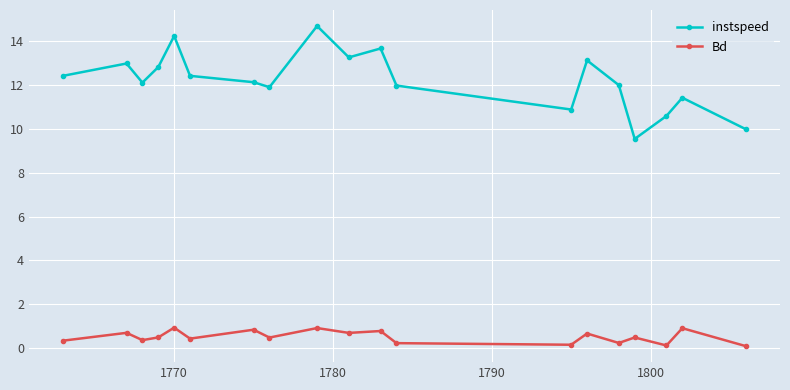

How many lines are shown in the chart?

2